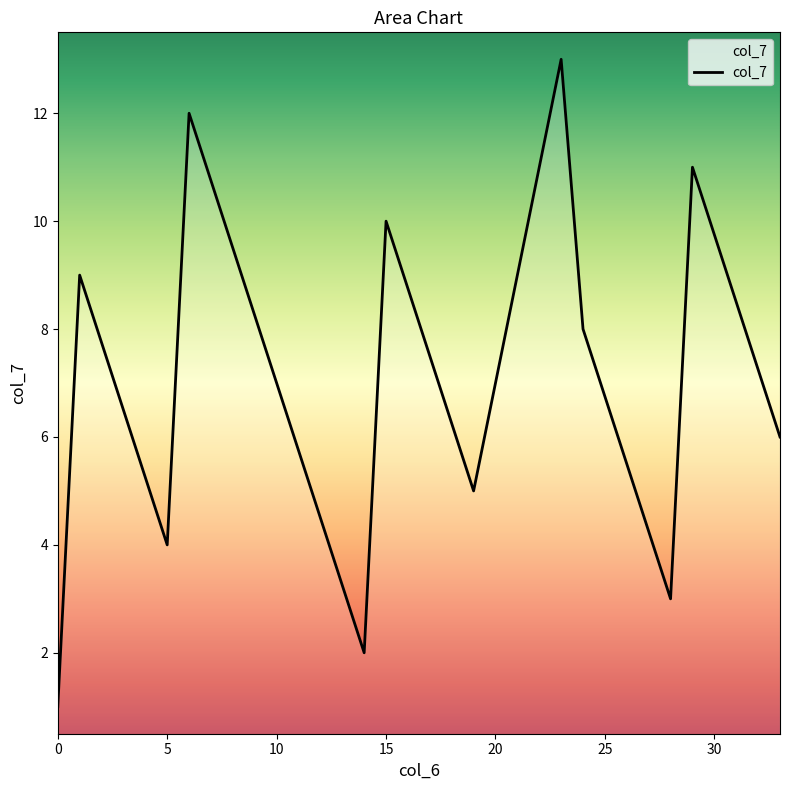

True or false: the data has more than 2 interior local peaks.

True